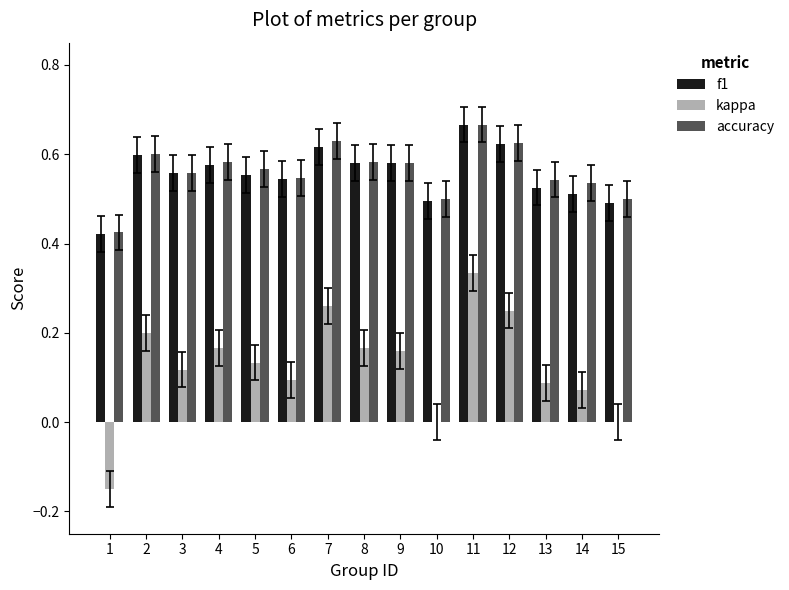

What is the sum of the accuracy values at 11 and 15?

1.2